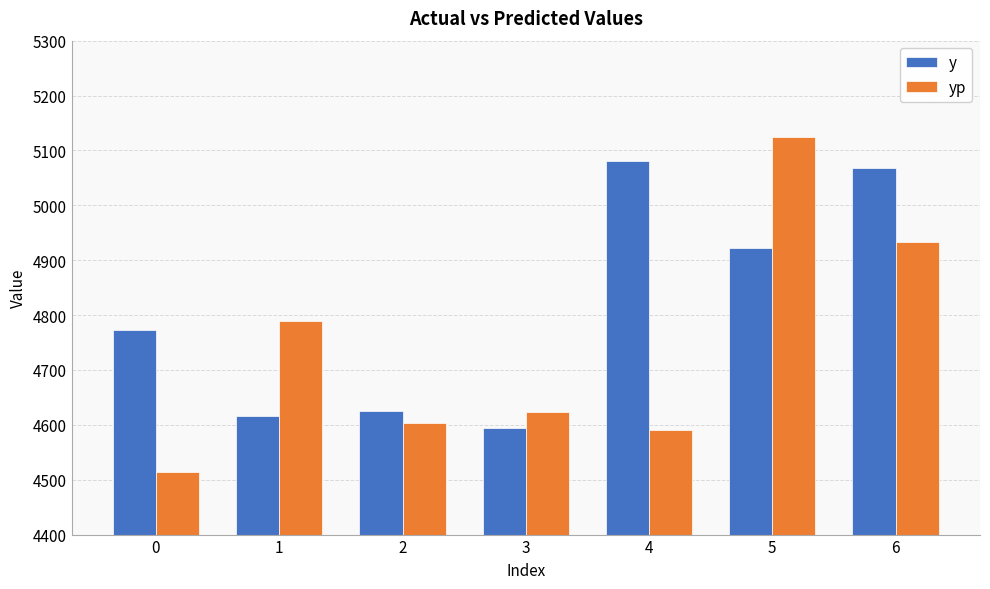

What is the sum of the y values at 3 and 1?

9210.5